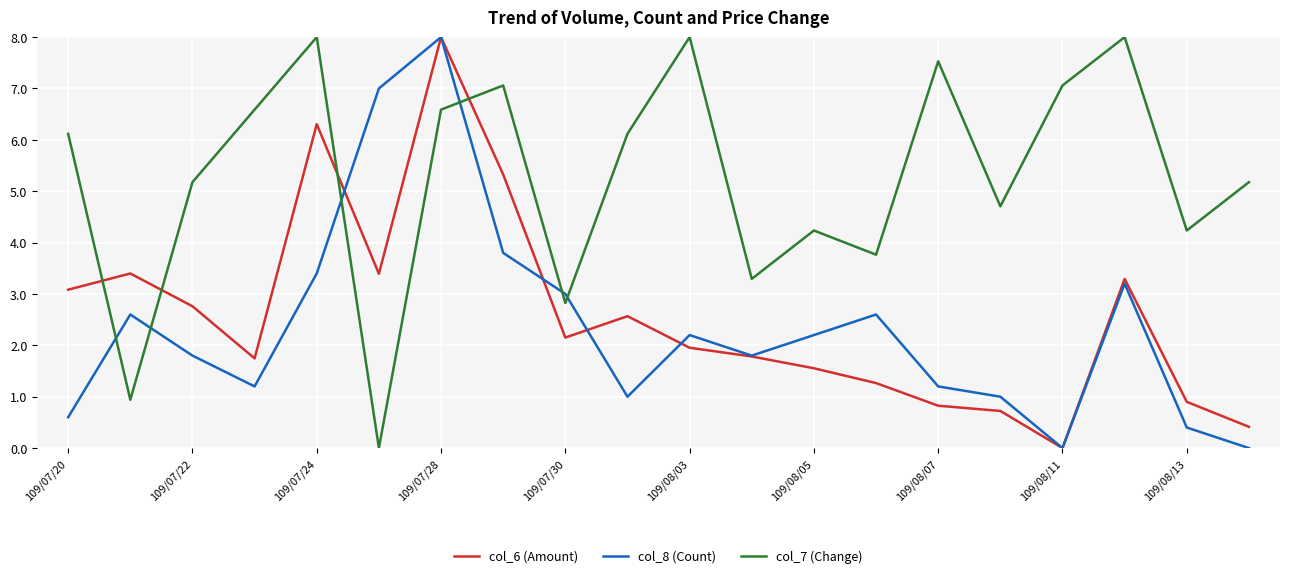

What is the greatest value displayed?

8.0